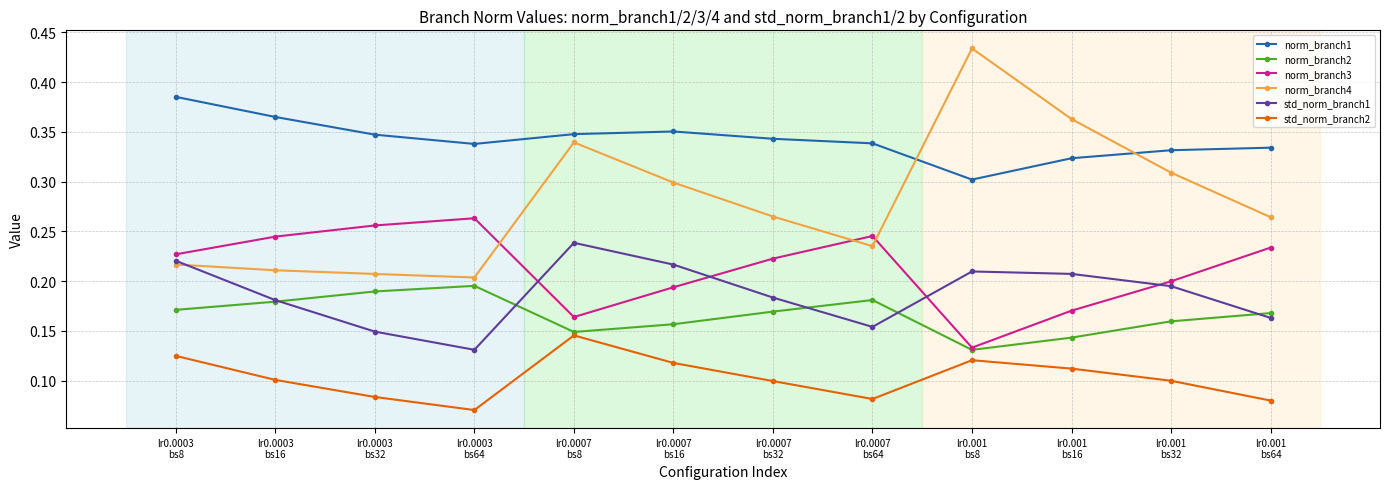

List the series in order of their peak value, lowest first.

std_norm_branch2, norm_branch2, std_norm_branch1, norm_branch3, norm_branch1, norm_branch4